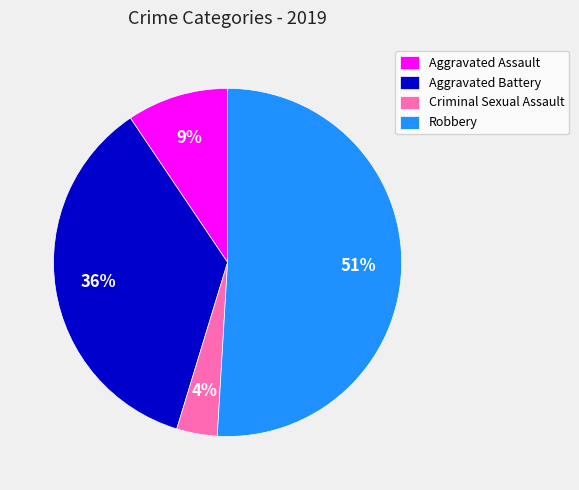

Does any single category account for the majority?

Yes